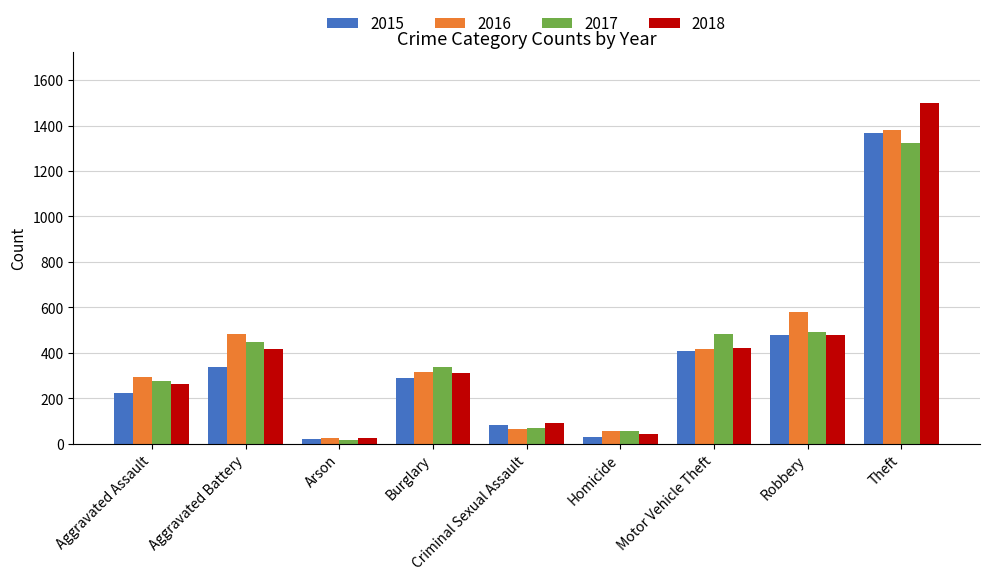

What is the sum of all 2018 values?

3547